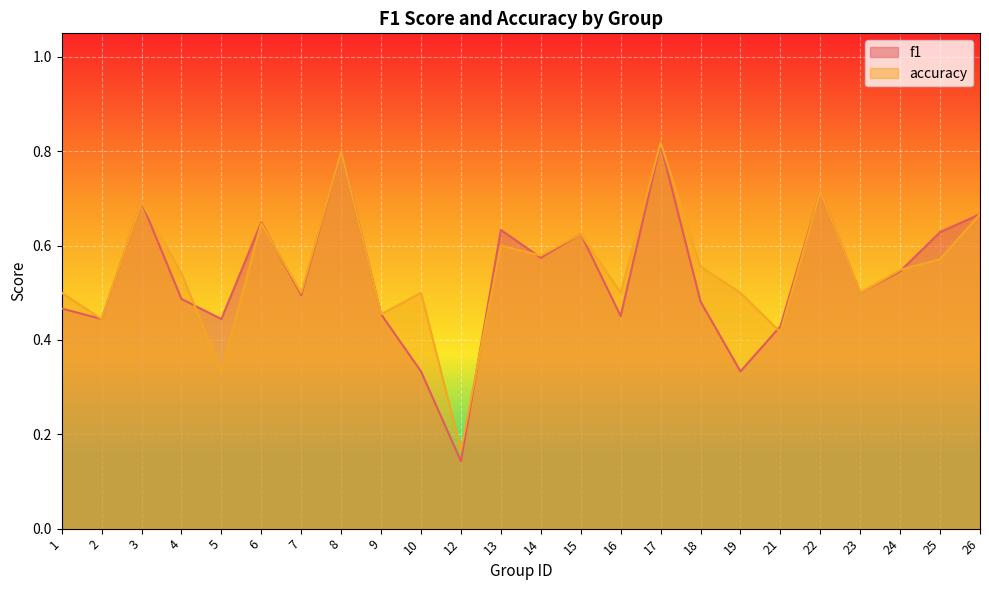

Reading right to left, extract all data points from this chart.

f1: 26=0.7	25=0.6	24=0.5	23=0.5	22=0.7	21=0.4	19=0.3	18=0.5	17=0.8	16=0.5	15=0.6	14=0.6	13=0.6	12=0.1	10=0.3	9=0.5	8=0.8	7=0.5	6=0.6	5=0.4	4=0.5	3=0.7	2=0.4	1=0.5
accuracy: 26=0.7	25=0.6	24=0.5	23=0.5	22=0.7	21=0.4	19=0.5	18=0.6	17=0.8	16=0.5	15=0.6	14=0.6	13=0.6	12=0.2	10=0.5	9=0.5	8=0.8	7=0.5	6=0.6	5=0.3	4=0.5	3=0.7	2=0.4	1=0.5